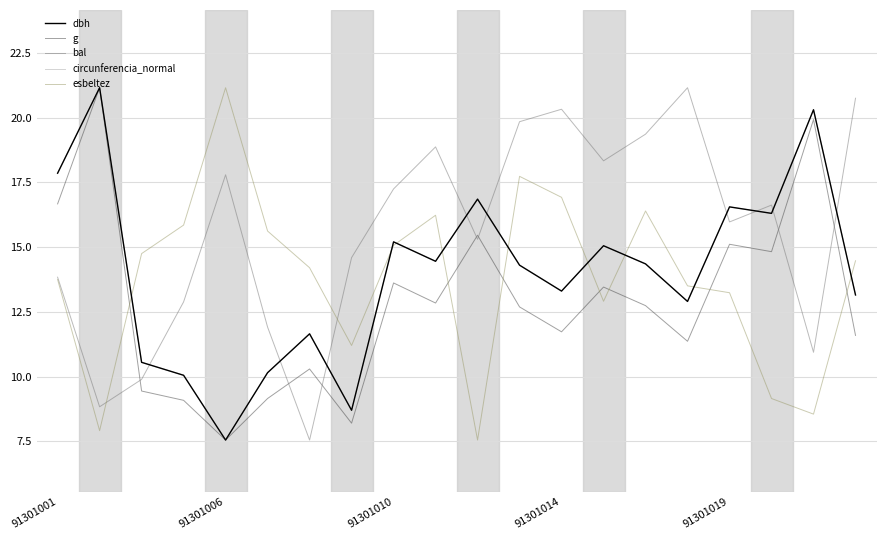

How many times do esbeltez and g cross each other?

7